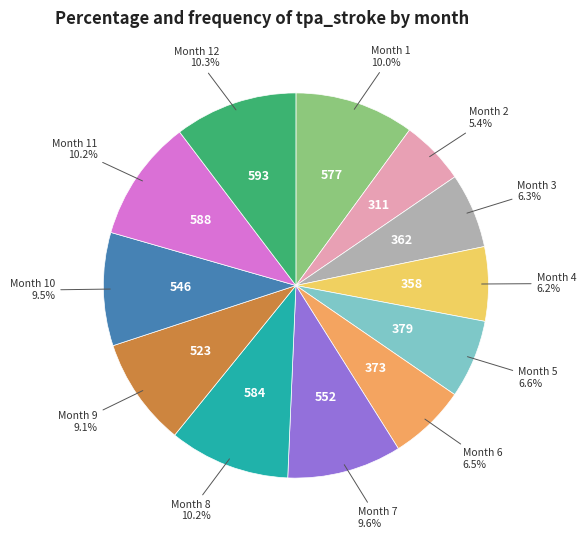

Is there a majority slice in this chart?

No